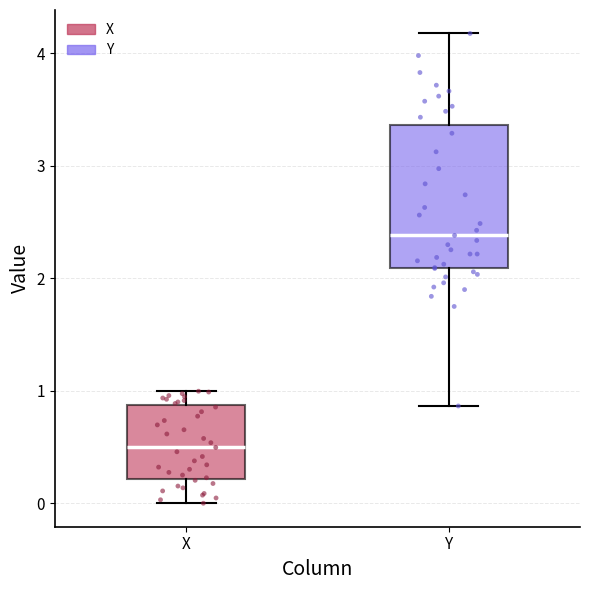

Where does the median line of the box for Y sit on the y-axis? The values are not printed on the chart, so give them approximately, as read against the axis.

2.4